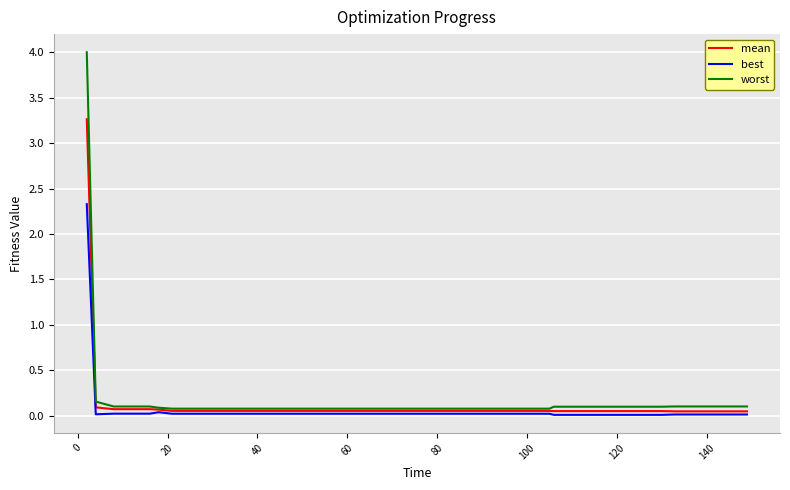

What is the maximum value for best?

2.3